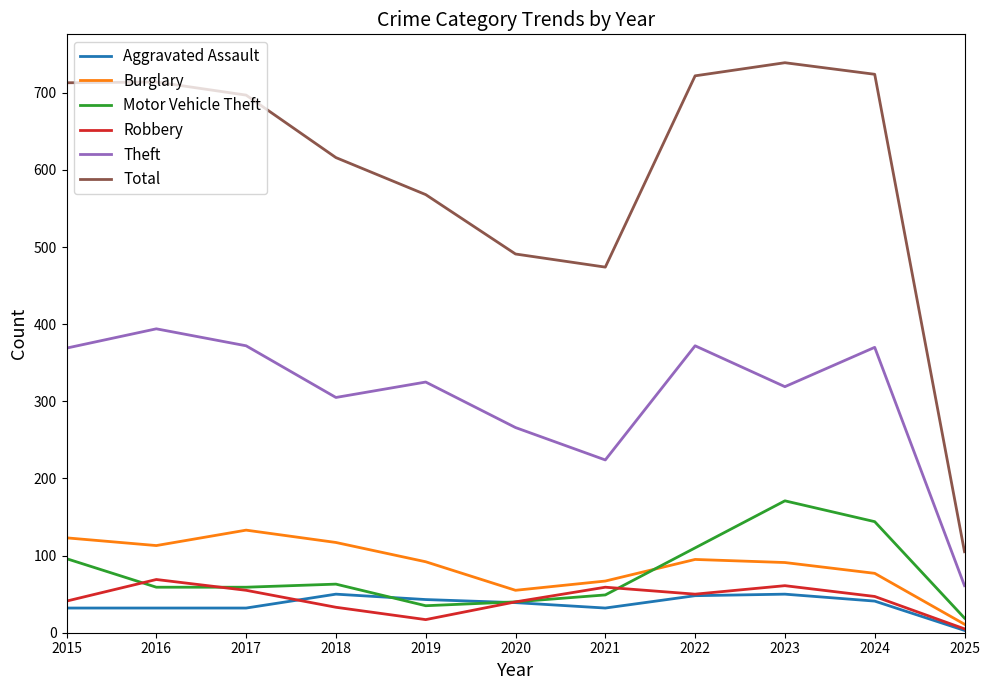

Rank the series by their maximum value, from lowest to highest.

Aggravated Assault, Robbery, Burglary, Motor Vehicle Theft, Theft, Total